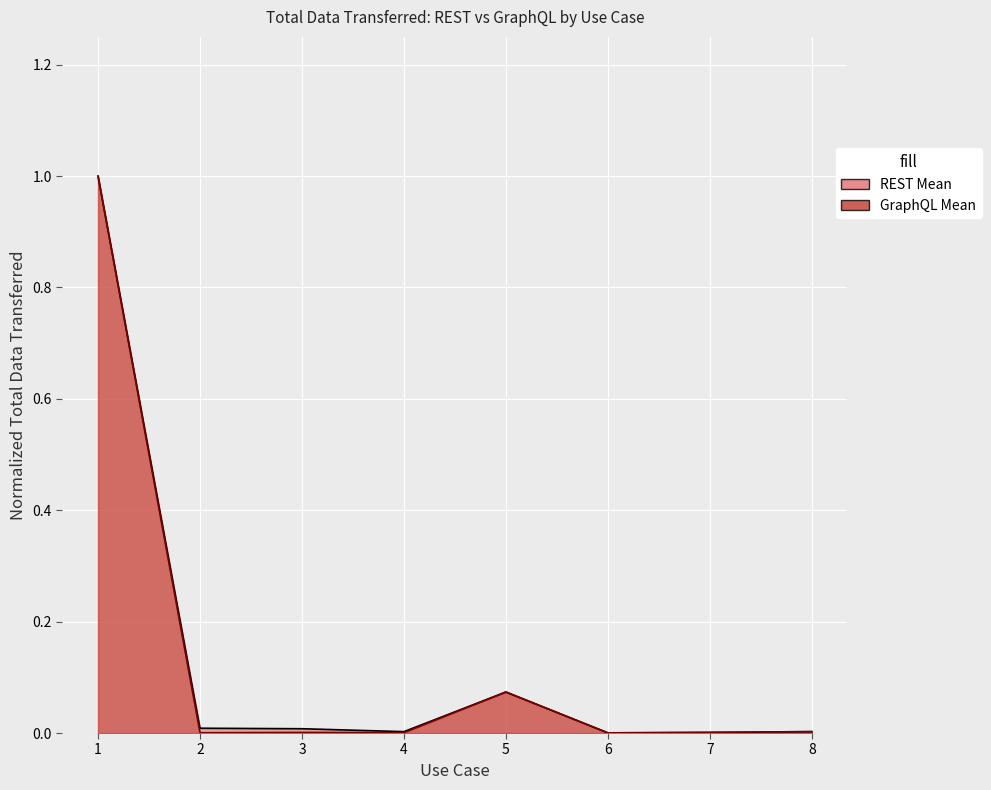

At 5, list the series in order from largest to smallest.

GraphQL Mean, REST Mean